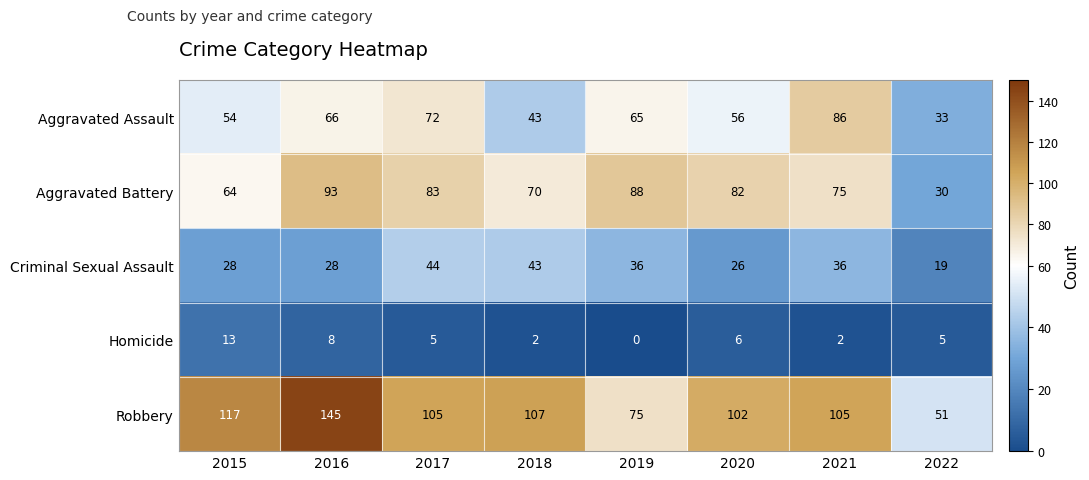

Rank the series by their maximum value, from lowest to highest.

Homicide, Criminal Sexual Assault, Aggravated Assault, Aggravated Battery, Robbery